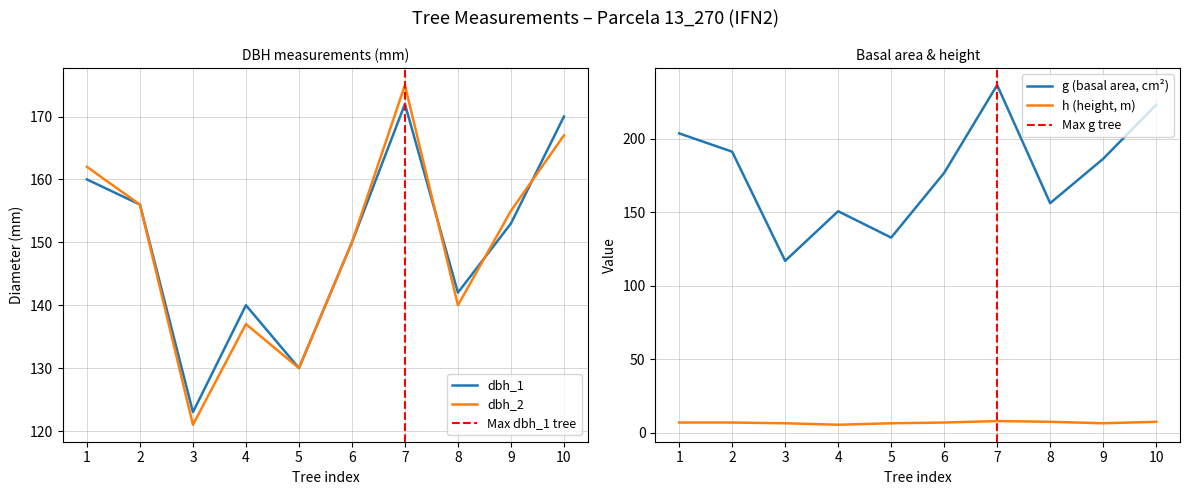

Is this an area chart (filled region under the line)?

No